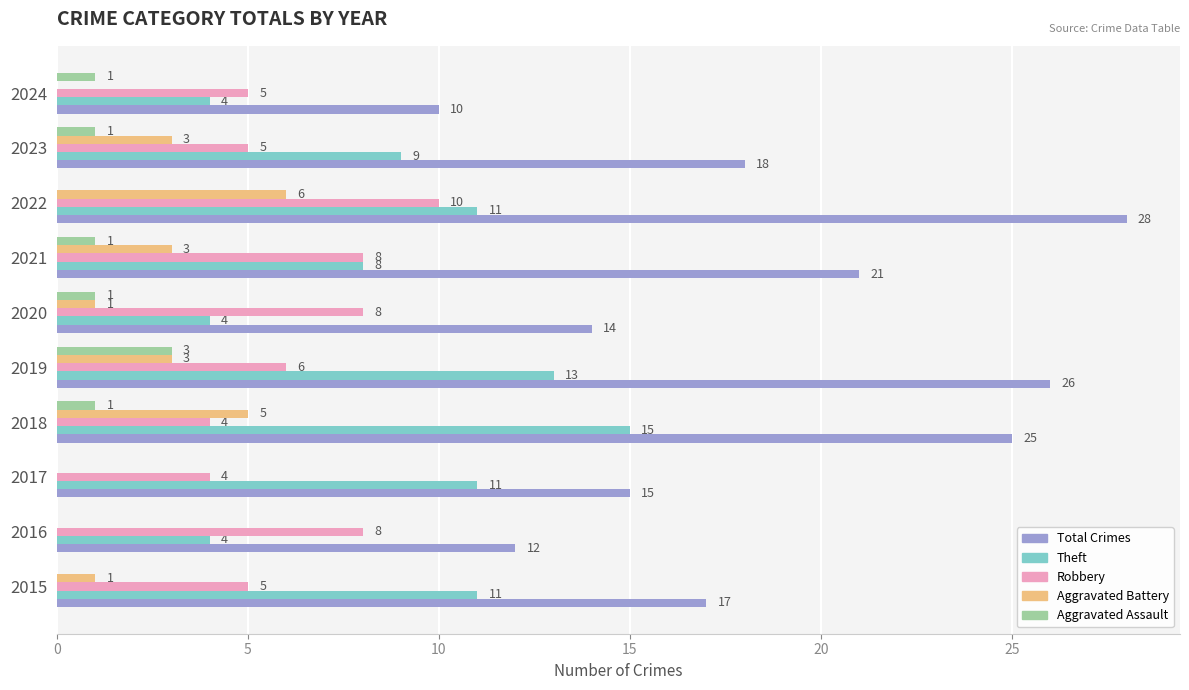

Which series changed the most between 2017 and 2019?

Total Crimes